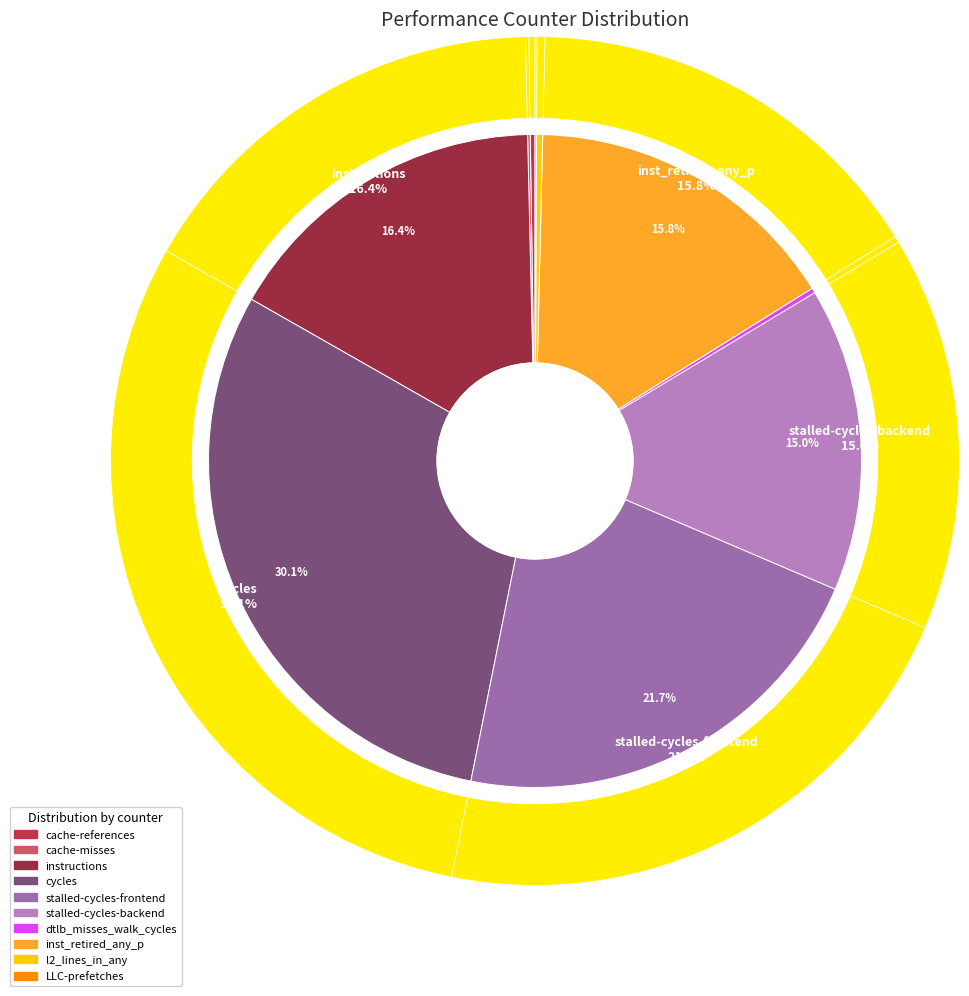

Is l2_lines_in_any the majority of the pie?

No